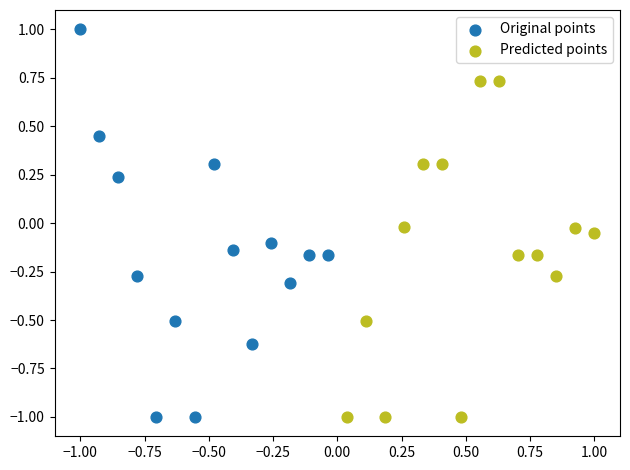

Which series has the widest spread of Y values?

Original points